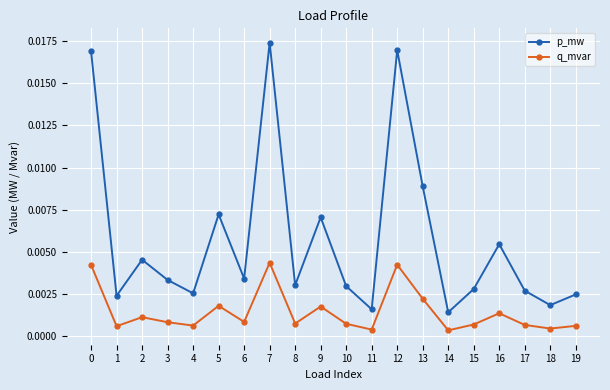

Where is the first local maximum for q_mvar?

2